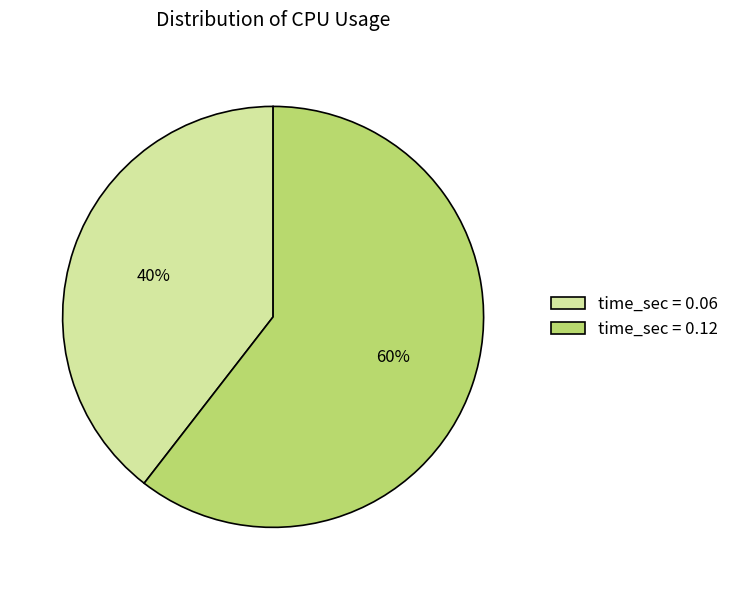

Which slice represents more than half of the pie?

time_sec = 0.12